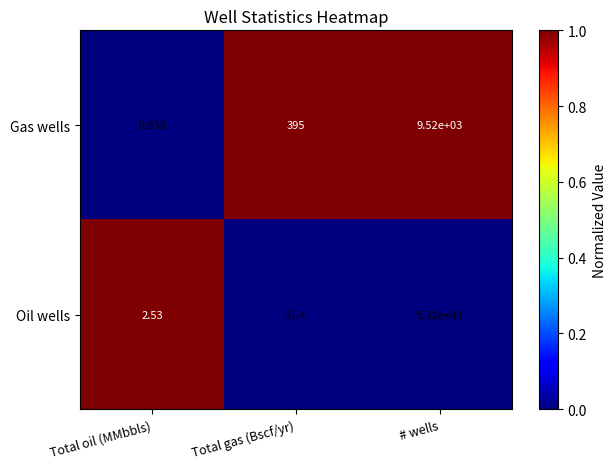

Rank the series by their maximum value, from highest to lowest.

Gas wells, Oil wells